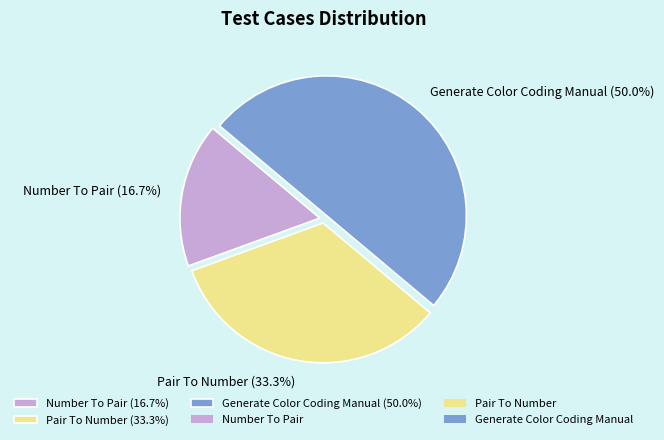

What percentage is the Generate Color Coding Manual slice, to the nearest percent?

50%